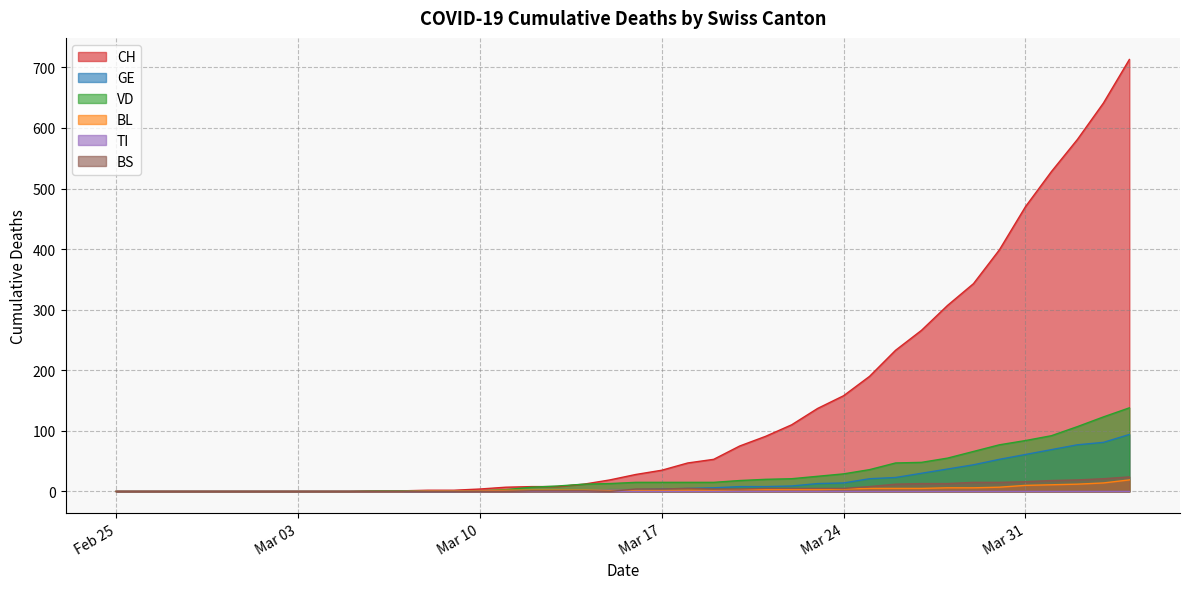

True or false: BS and VD cross at least once.

False